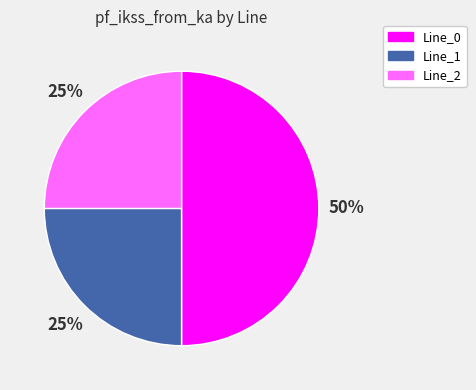

Combined, do Line_0 and Line_1 account for over 50%?

Yes